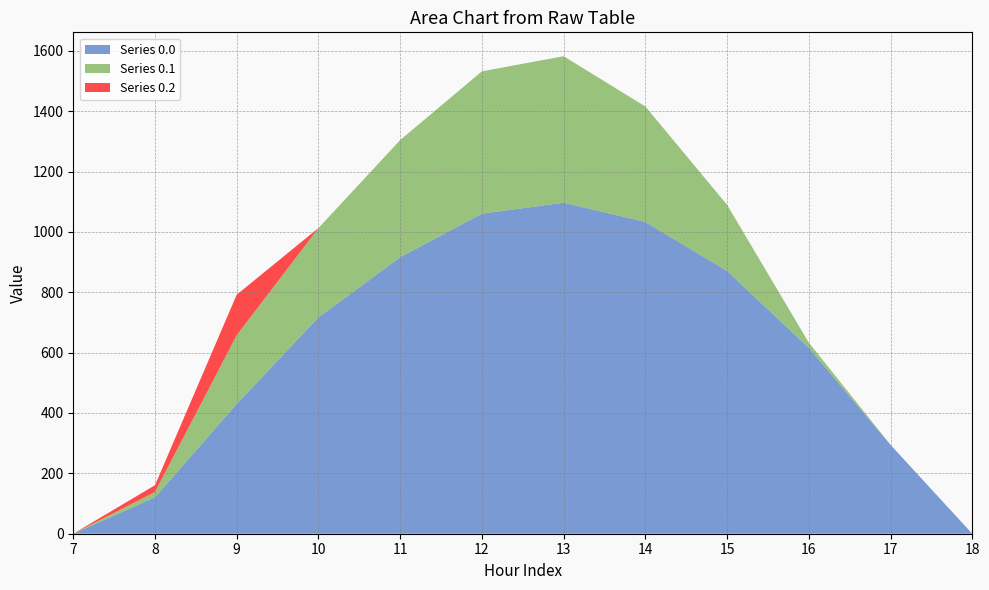

Reading left to right, transcribe all the data shown in this chart.

row_0.0: 7=0.0	8=120.6	9=430.3	10=716.9	11=916.2	12=1060.3	13=1096.7	14=1032.9	15=870.6	16=615.9	17=294.5	18=0.0
row_0.1: 7=0.0	8=17.7	9=227.5	10=295.9	11=388.1	12=471.7	13=485.4	14=382.7	15=219.2	16=17.3	17=0.0	18=0.0
row_0.2: 7=0.0	8=22.3	9=134.2	10=0.0	11=0.0	12=0.0	13=0.0	14=0.0	15=0.0	16=0.0	17=0.0	18=0.0